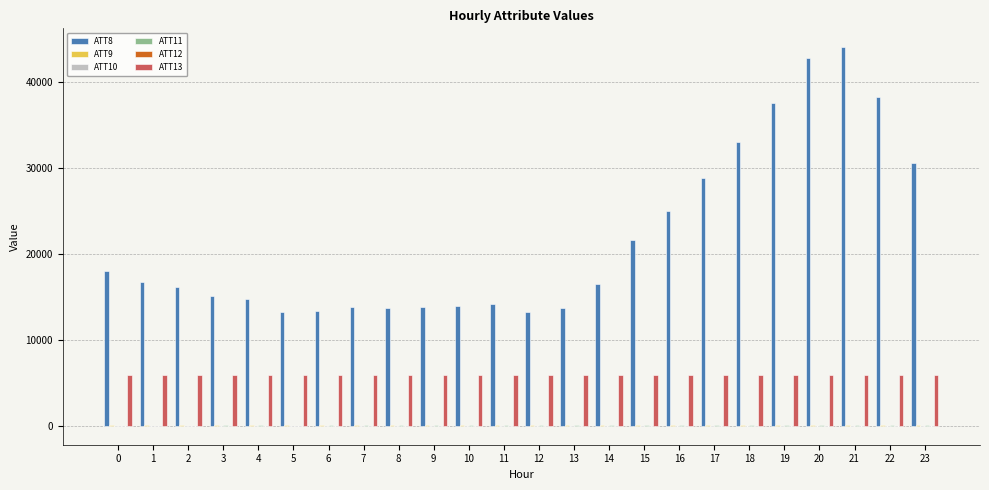

Which series has the largest total across all categories?

ATT8